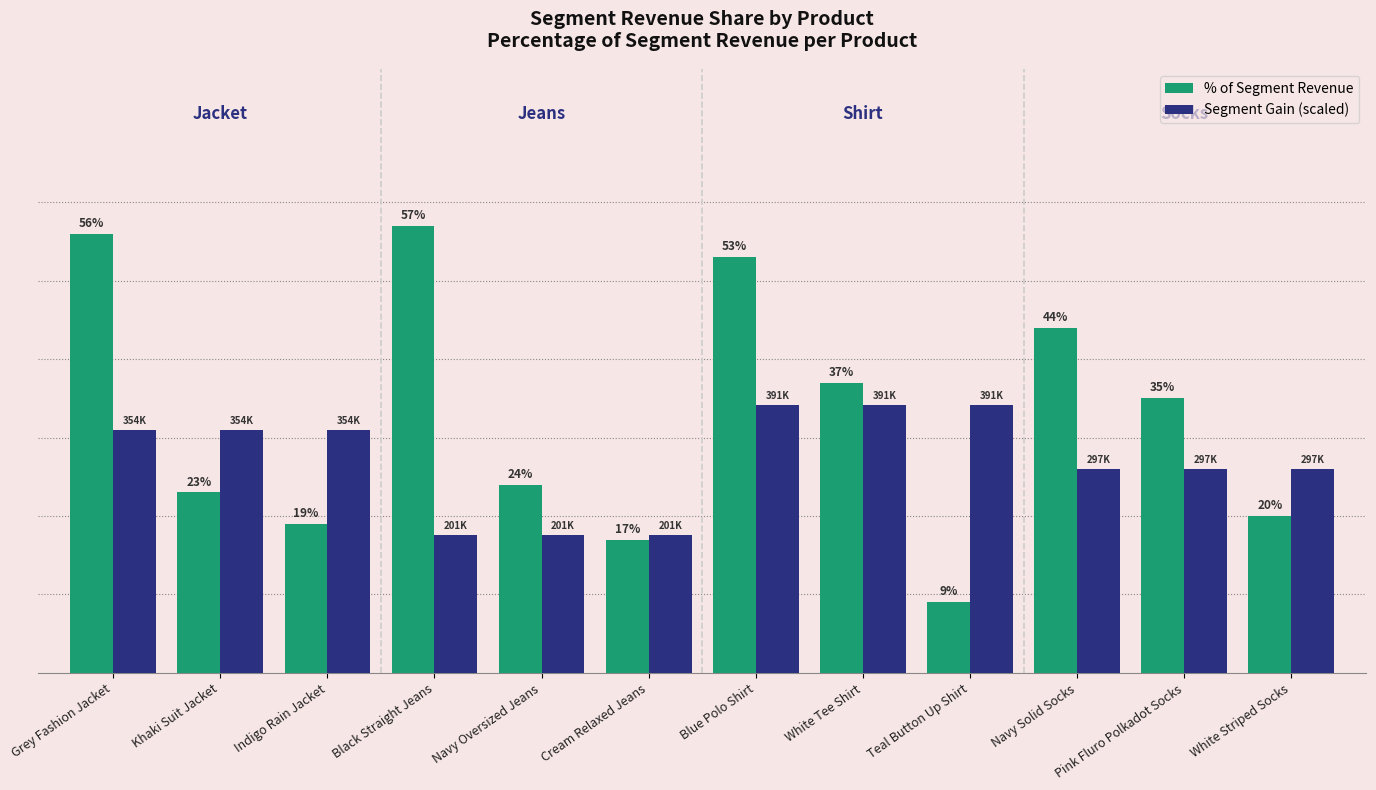

At which label does % of Segment Revenue first exceed 35?

Grey Fashion Jacket